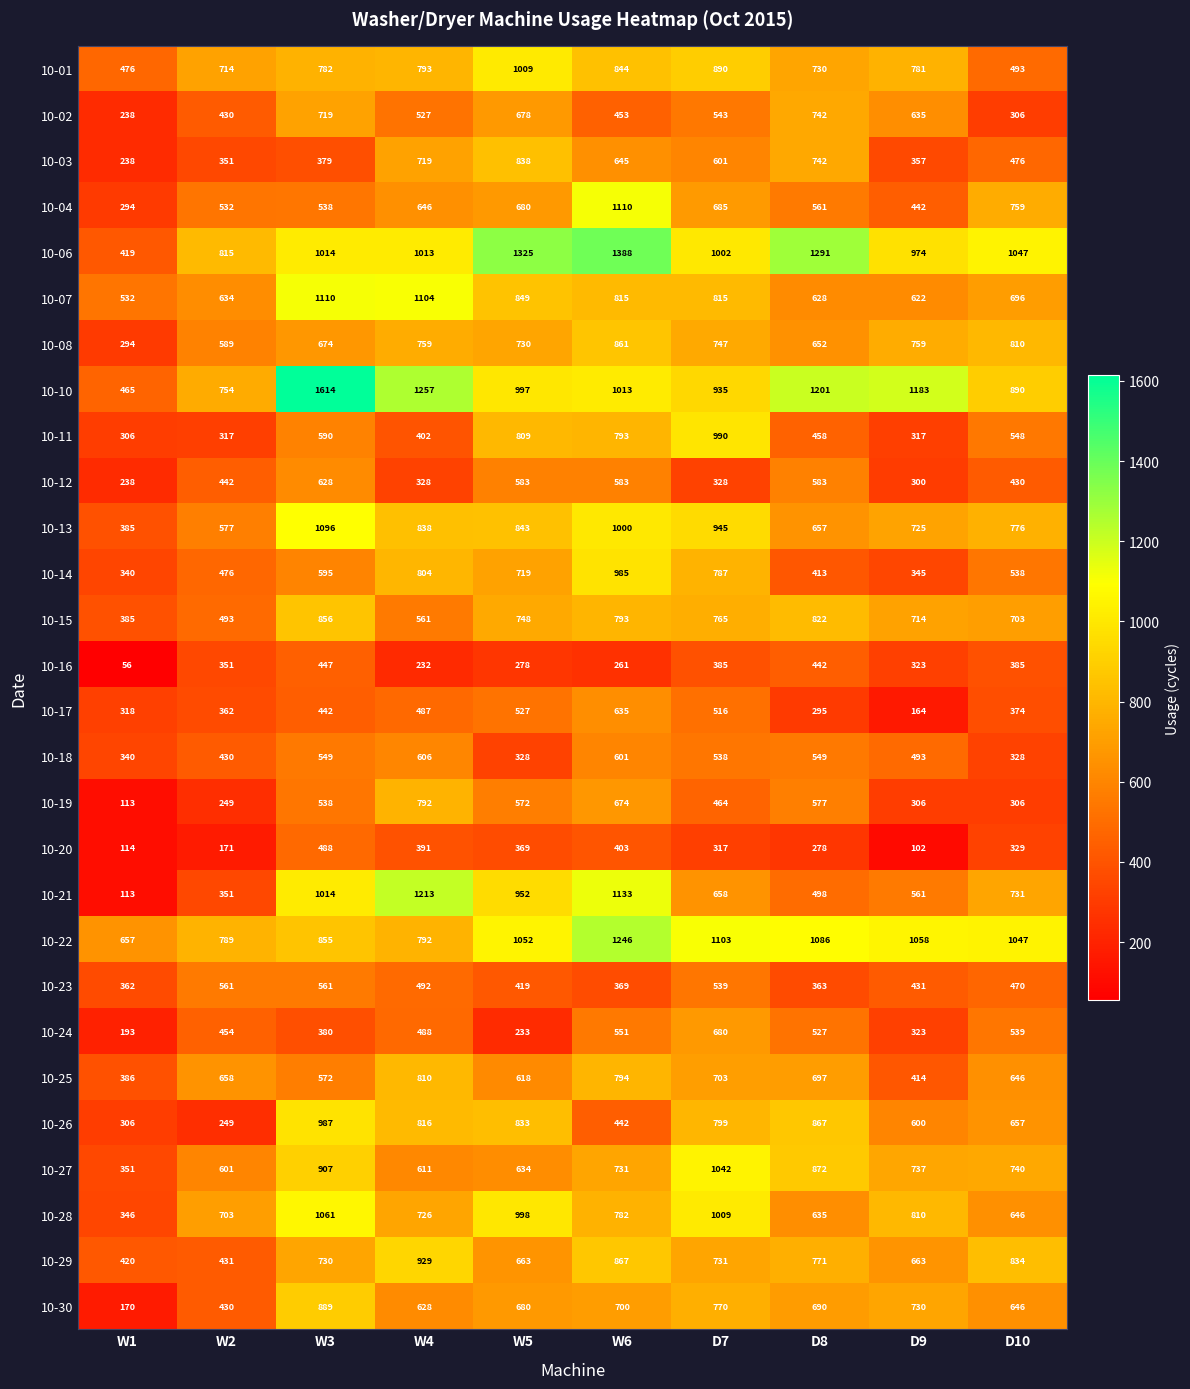

What is the spread (max minus min) of values at W3?

1235